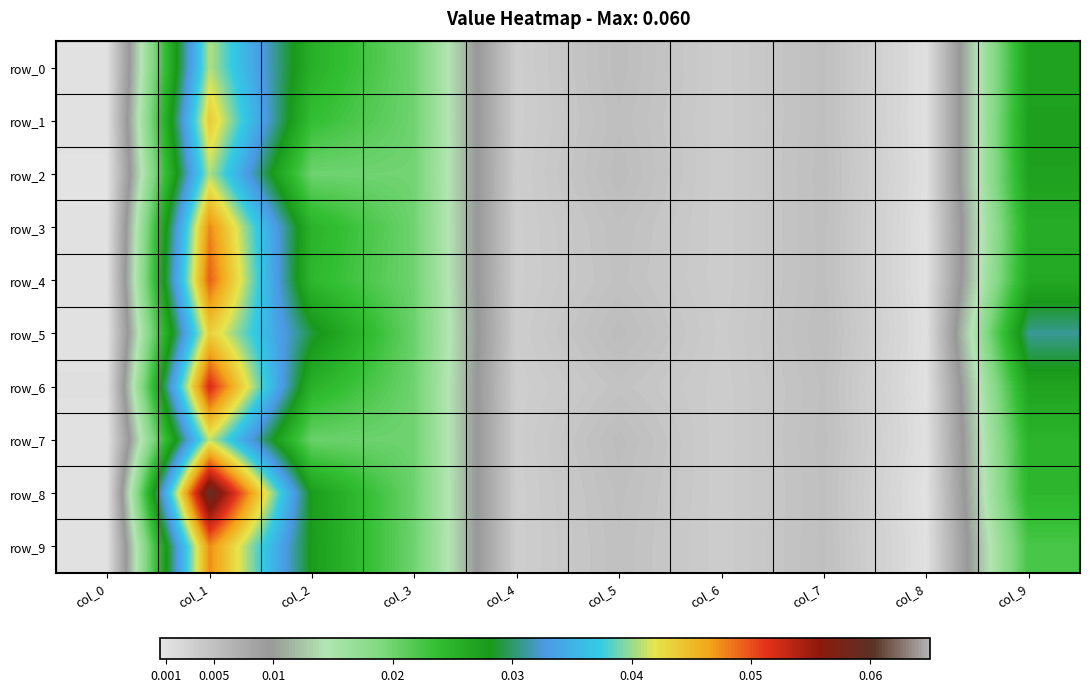

Which series has the largest total across all categories?

row_8